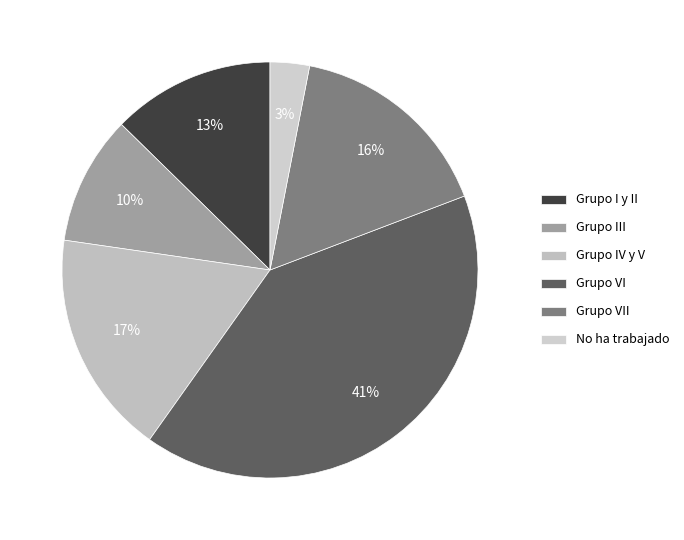

Which category has the smallest portion of the pie?

No ha trabajado